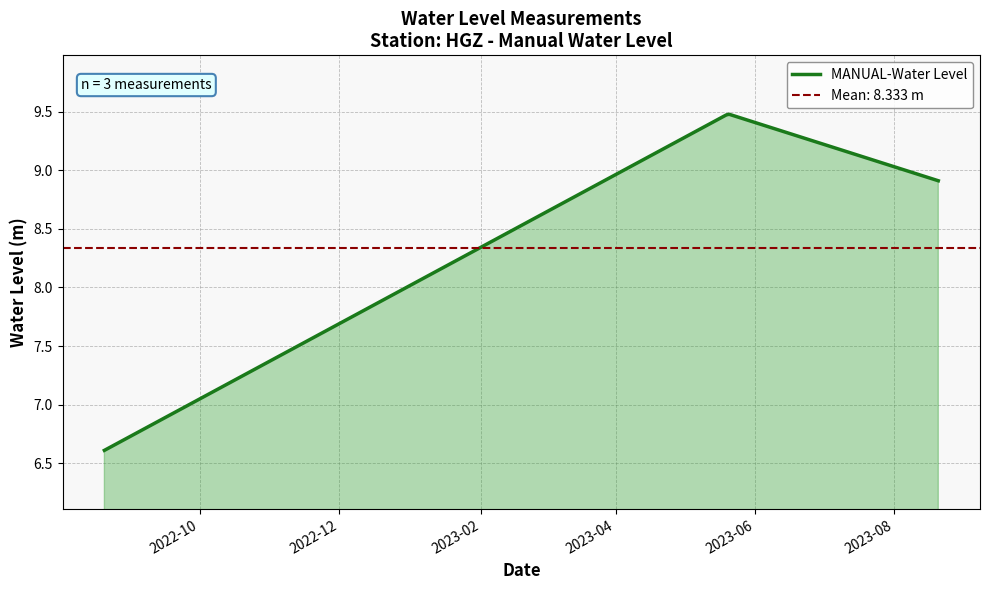

Count the number of data series in this chart.

1